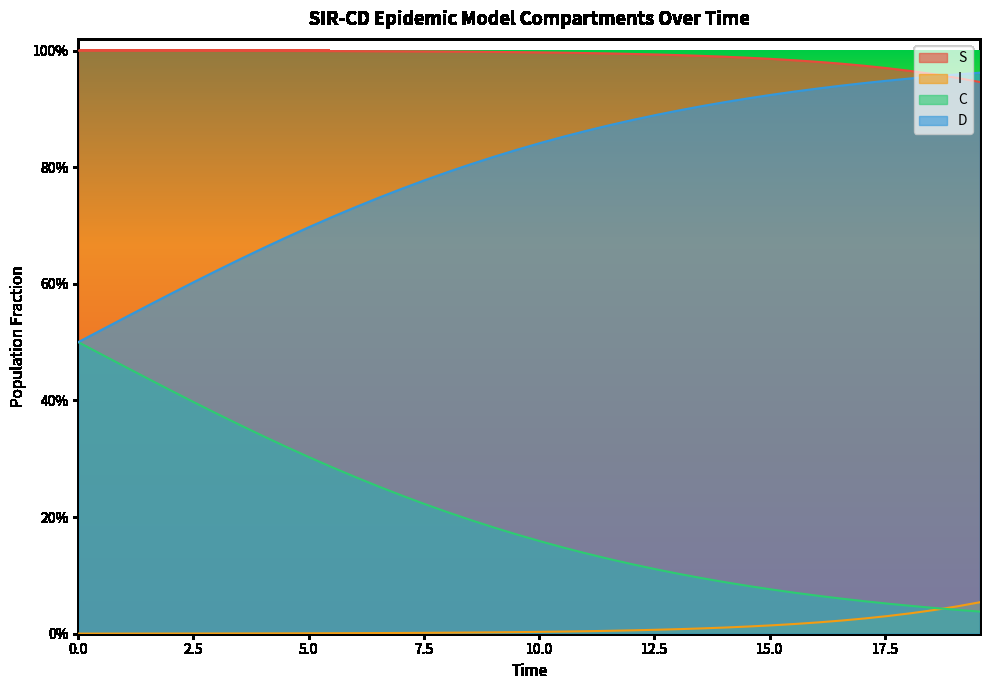

True or false: C has more than 0 points higher than both neighbors.

False